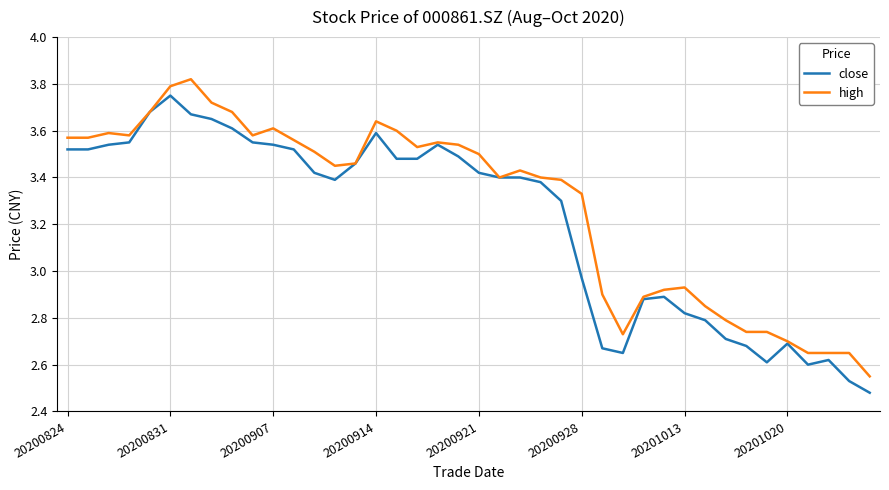

Rank the series by their maximum value, from highest to lowest.

high, close